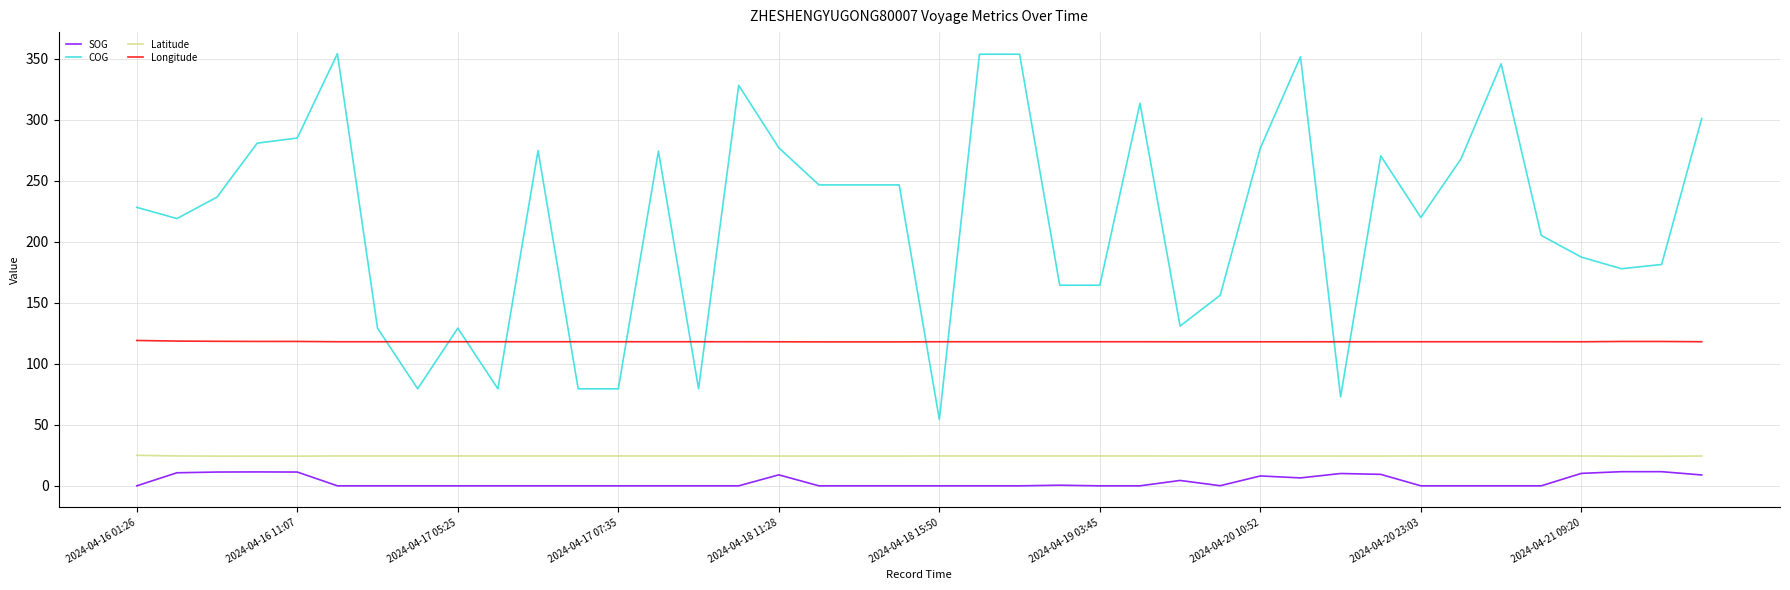

Which series has the widest spread of values?

COG